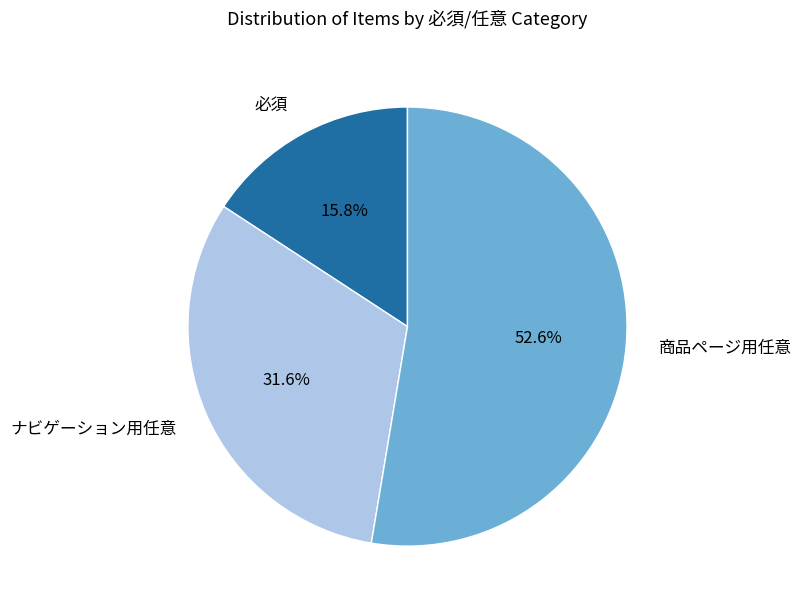

How much of the chart is everything except ナビゲーション用任意?

68.4%